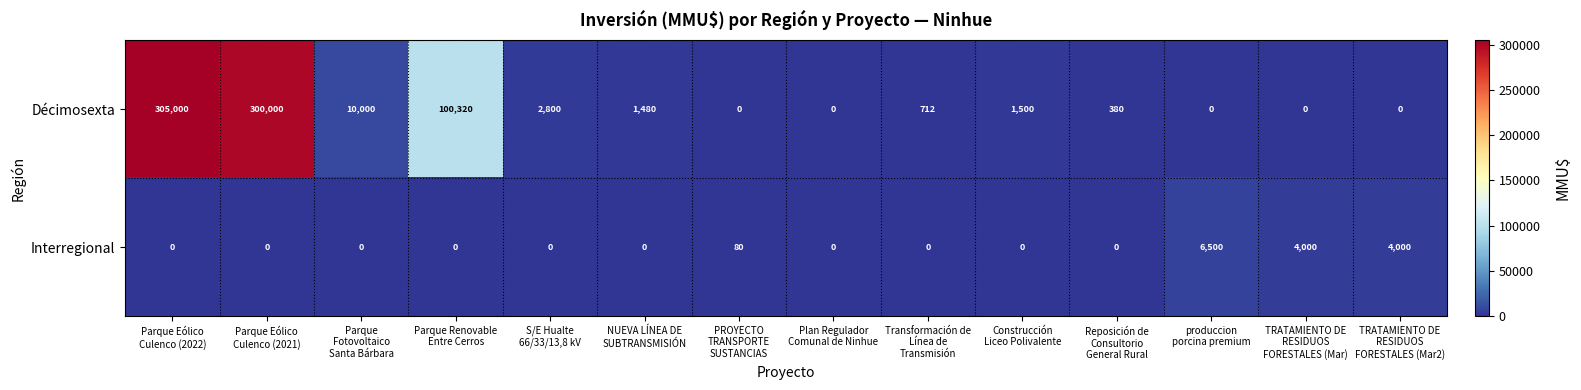

What is the difference between the highest and lowest values at PROYECTO
TRANSPORTE
SUSTANCIAS?

80